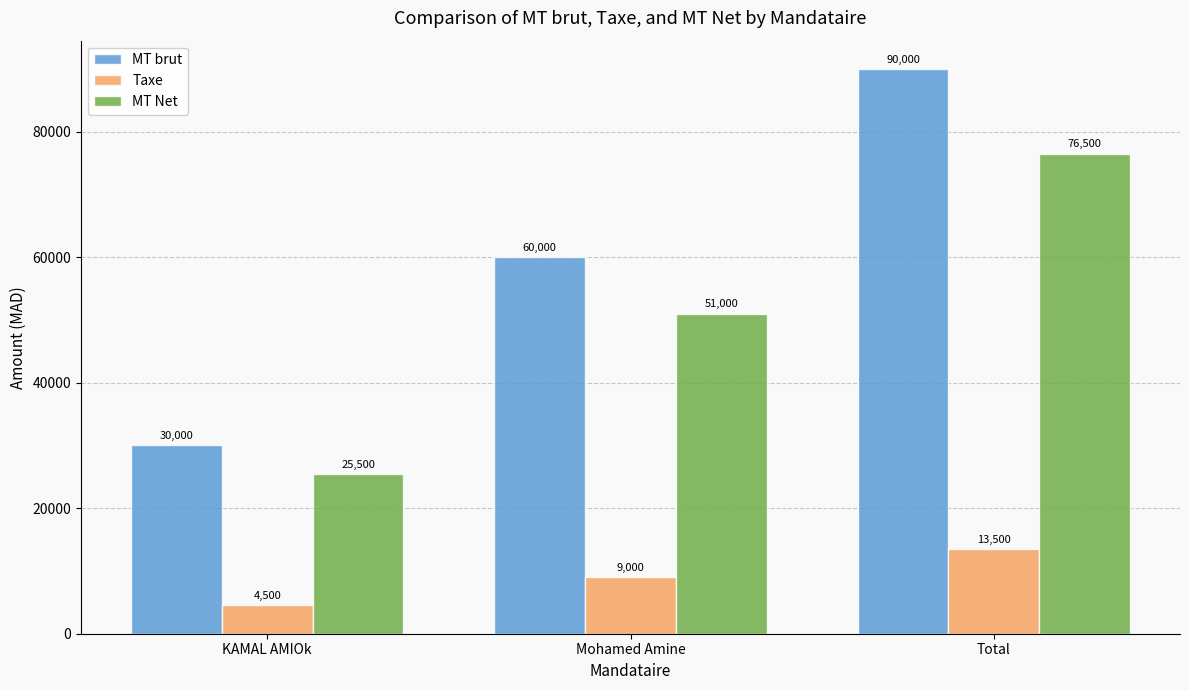

Which series has the largest total across all categories?

MT brut